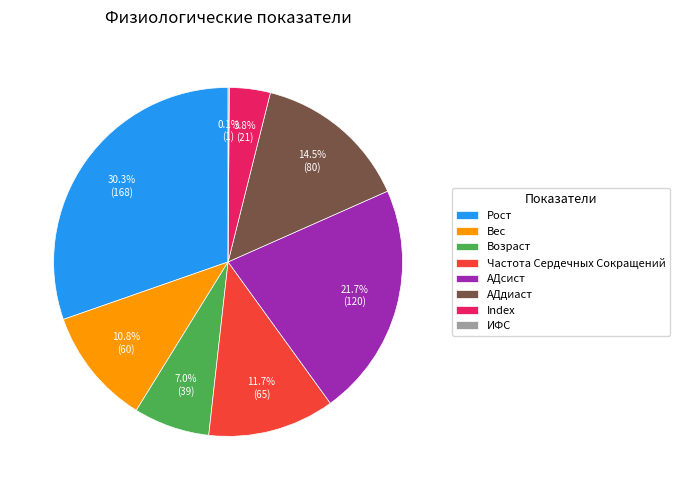

Does Index account for over 50% of the chart?

No